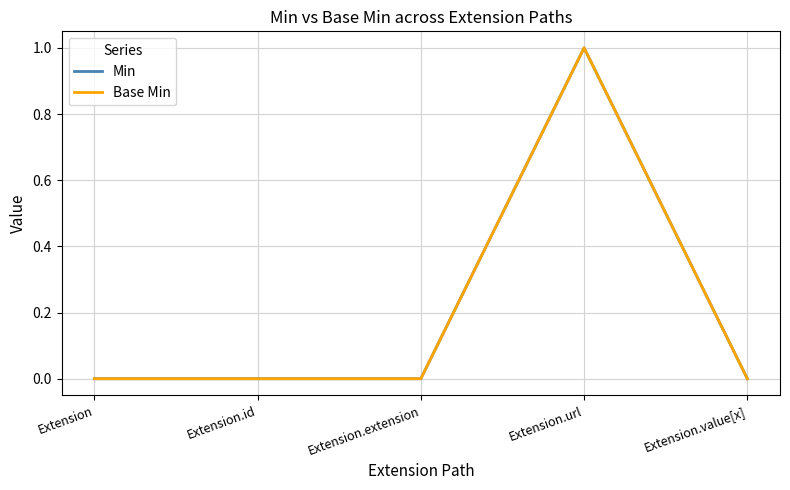

Is this an area chart (filled region under the line)?

No